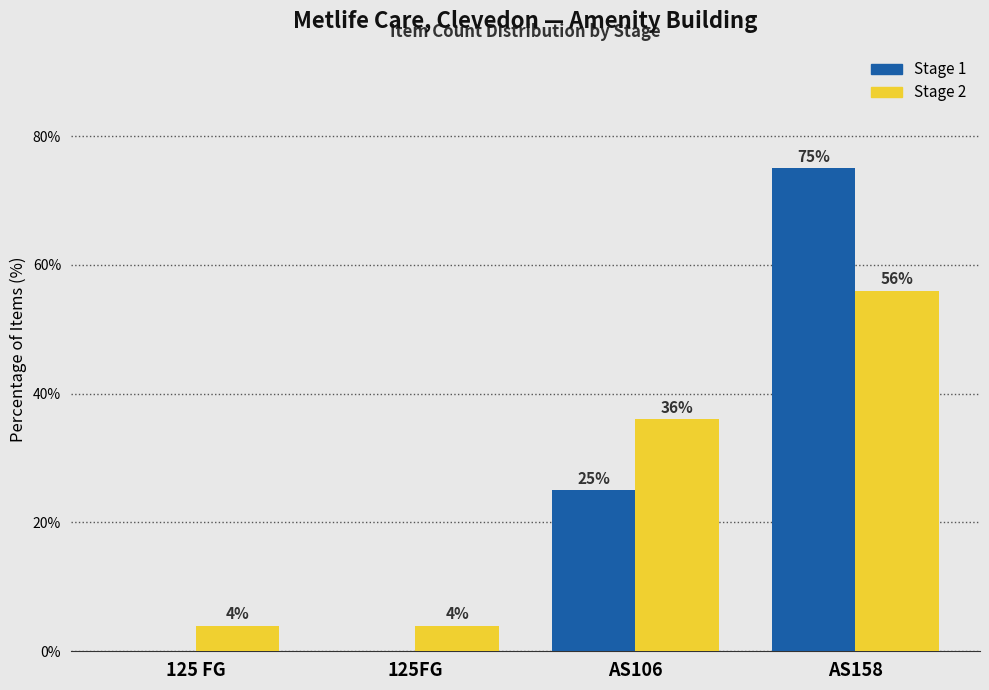

Reading left to right, list all the values displayed in this chart.

Stage 1: 125 FG=0.0	125FG=0.0	AS106=25.0	AS158=75.0
Stage 2: 125 FG=4.0	125FG=4.0	AS106=36.0	AS158=56.0